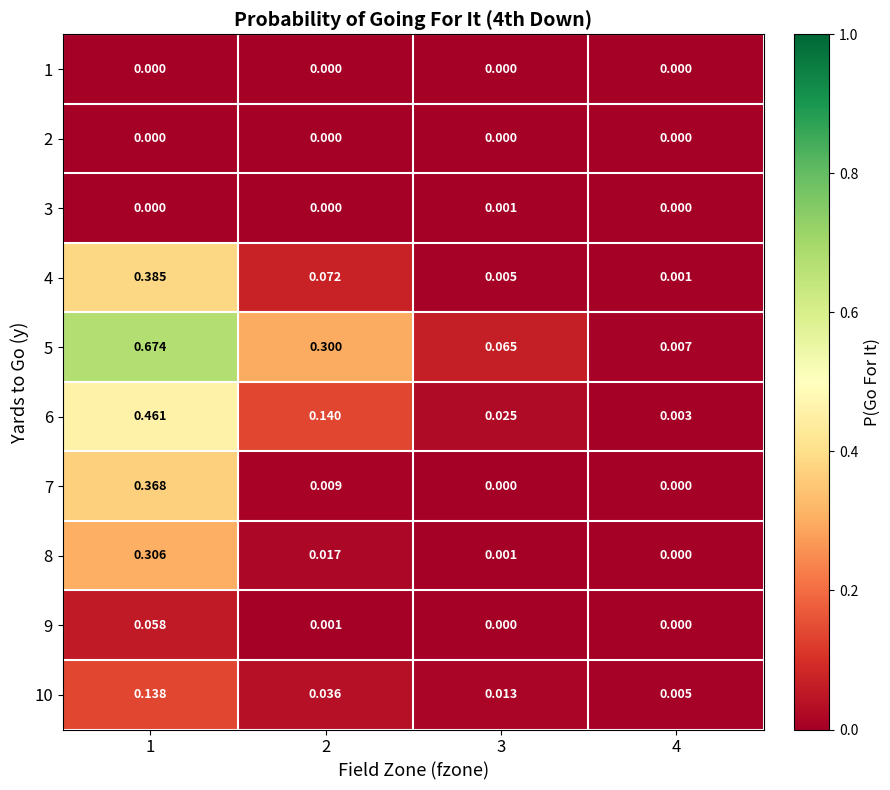

Is the value of 9 at 1 greater than the value of 7 at 3?

Yes